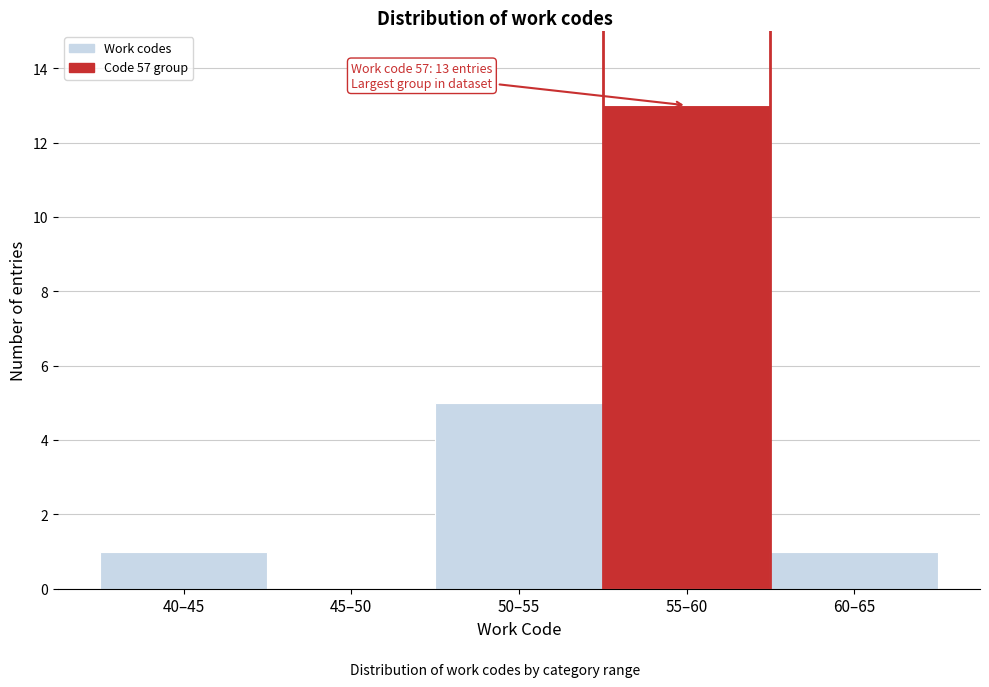

Reading left to right, what are all the values shown in this chart?

40–45=1	45–50=0	50–55=5	55–60=13	60–65=1